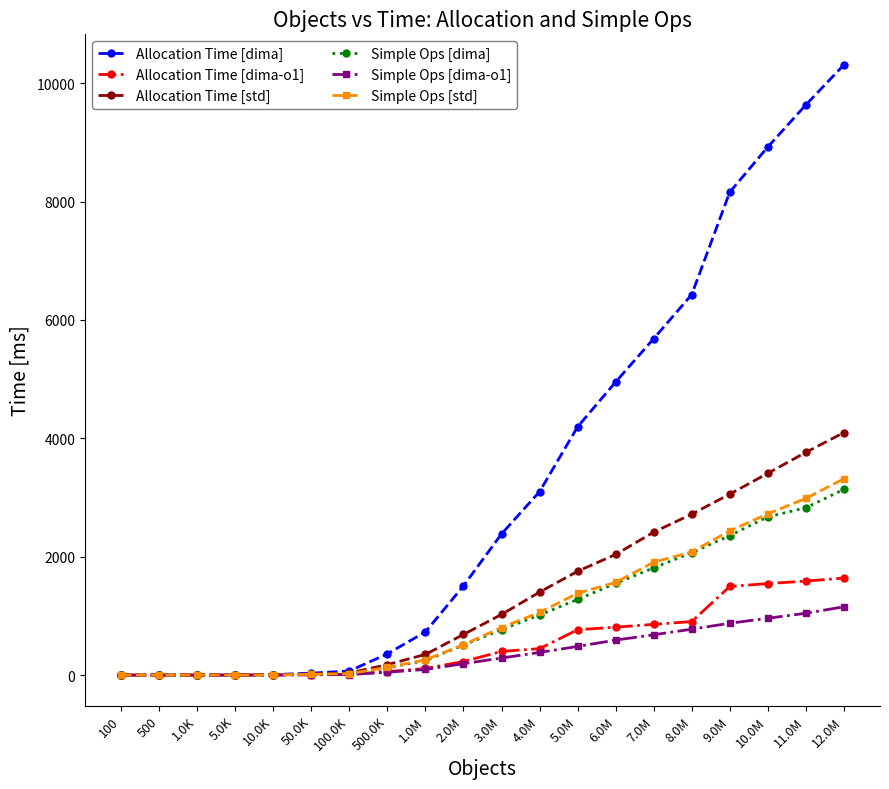

Which series has the largest total across all categories?

Allocation Time [dima]